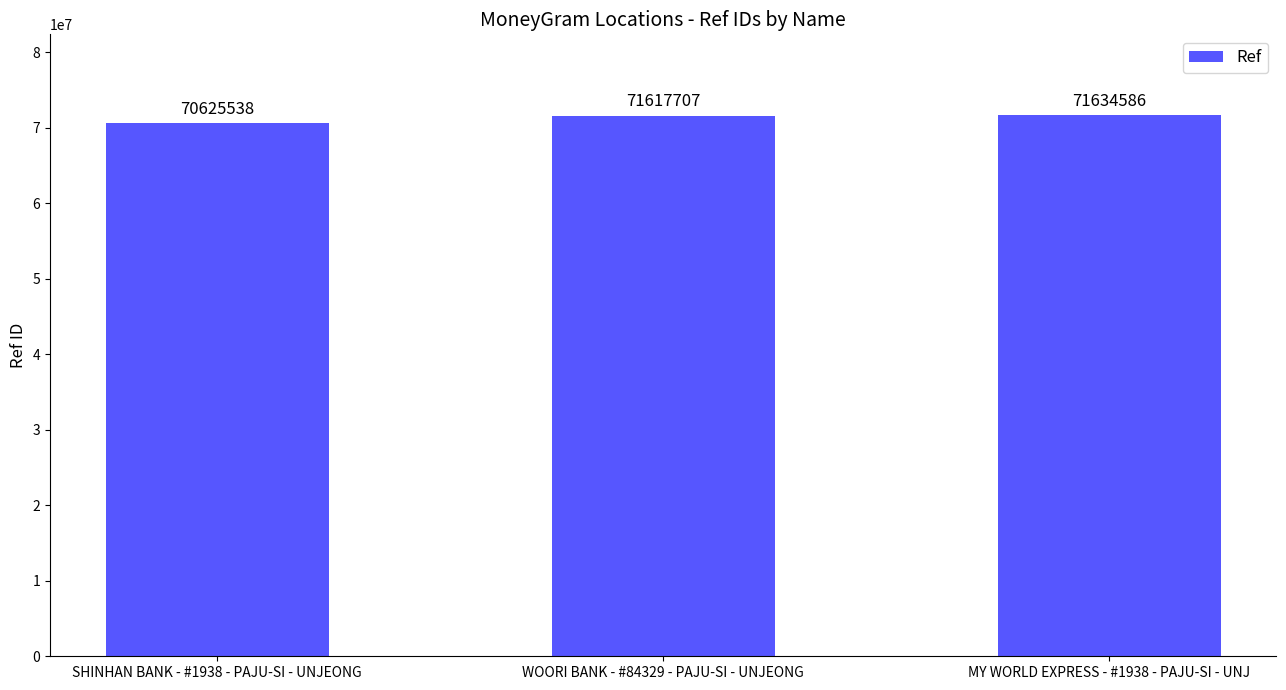

How many categories are shown in the chart?

3